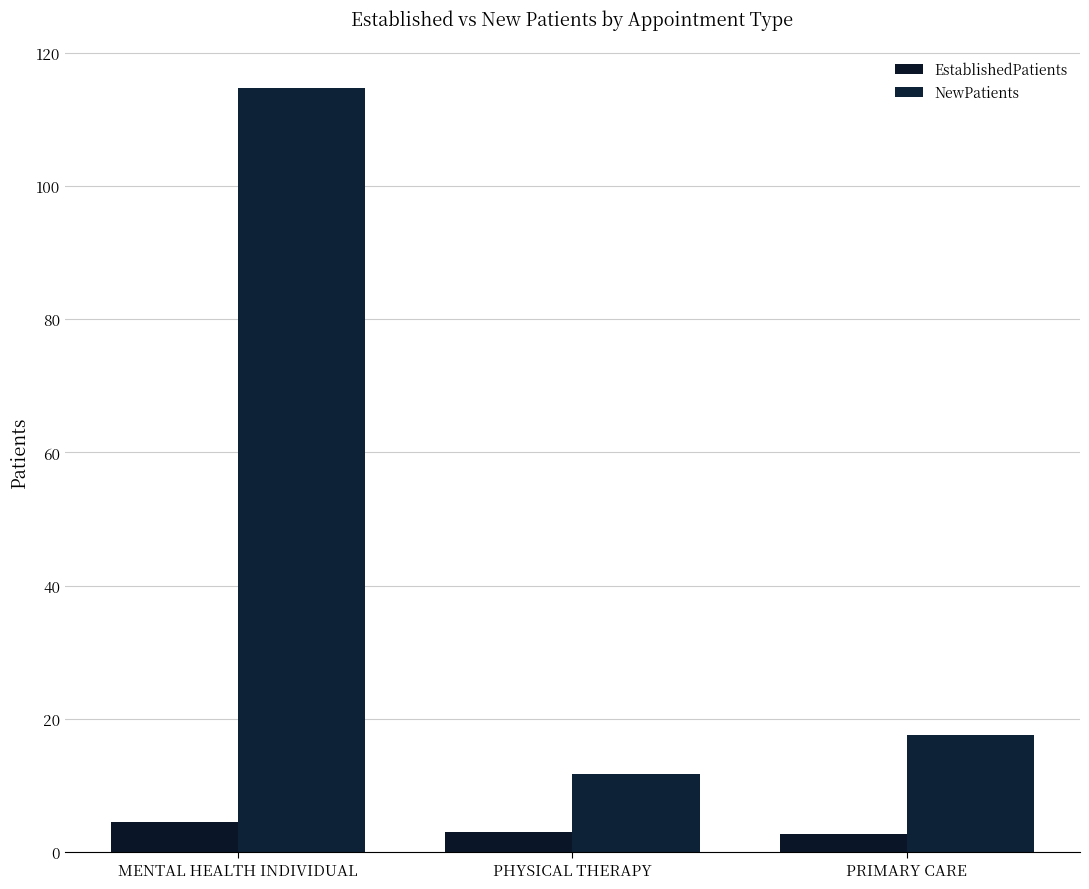

How many EstablishedPatients values are between 2 and 4?

2